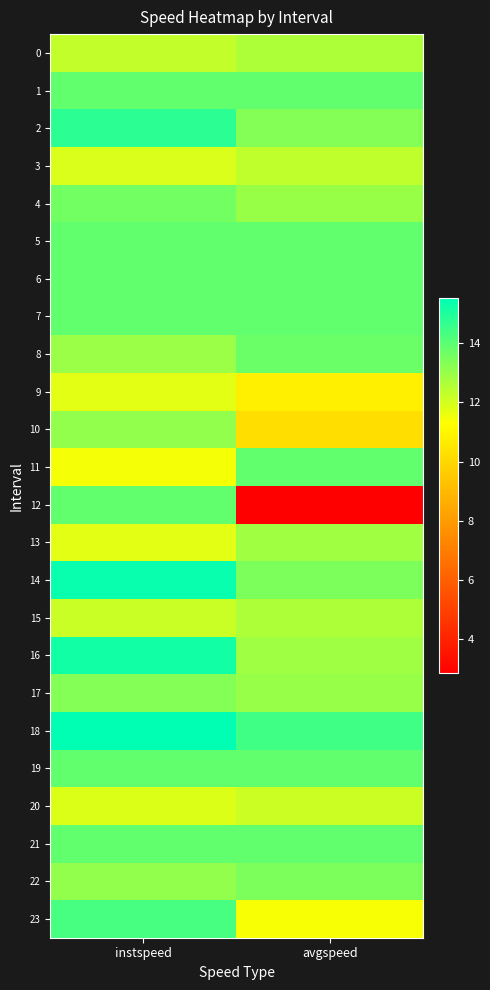

Which series changed the most between instspeed and avgspeed?

12